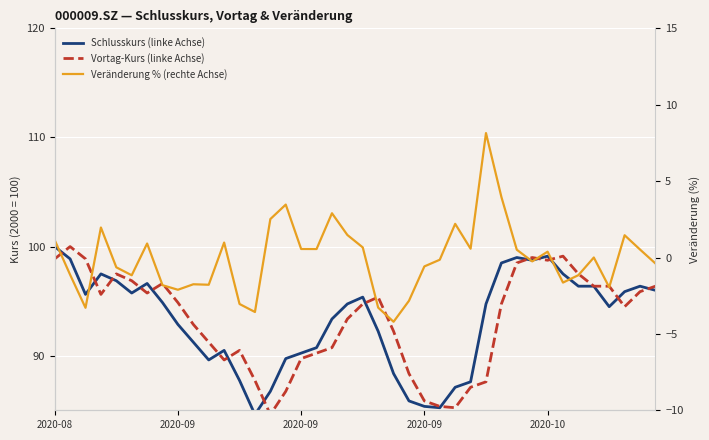

True or false: Schlusskurs (linke Achse) and Veränderung % (rechte Achse) cross at least once.

False